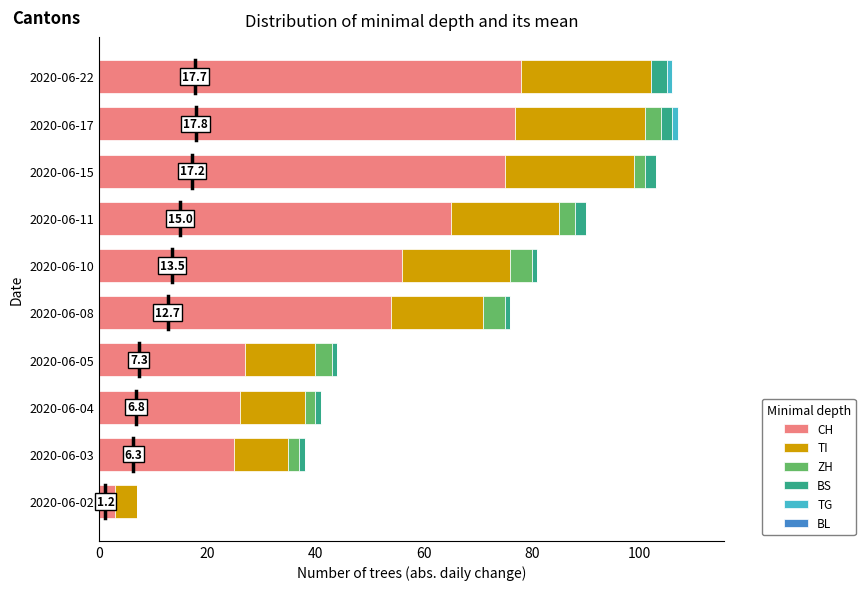

What is the highest value of the CH series?

78